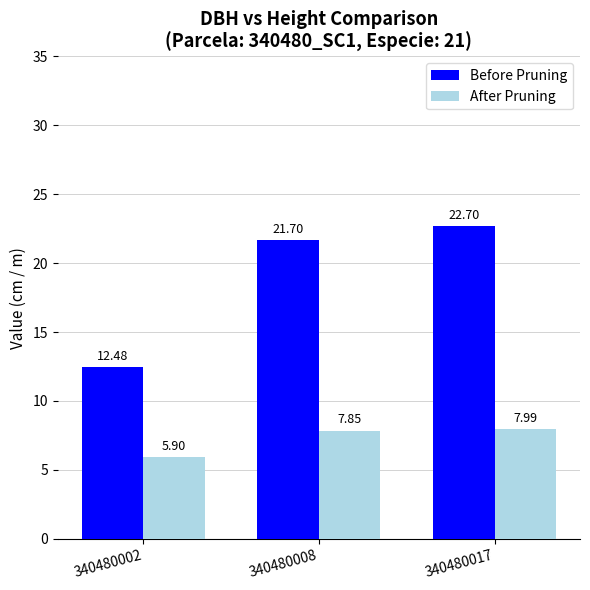

Which series changed the most between 340480008 and 340480017?

Before Pruning